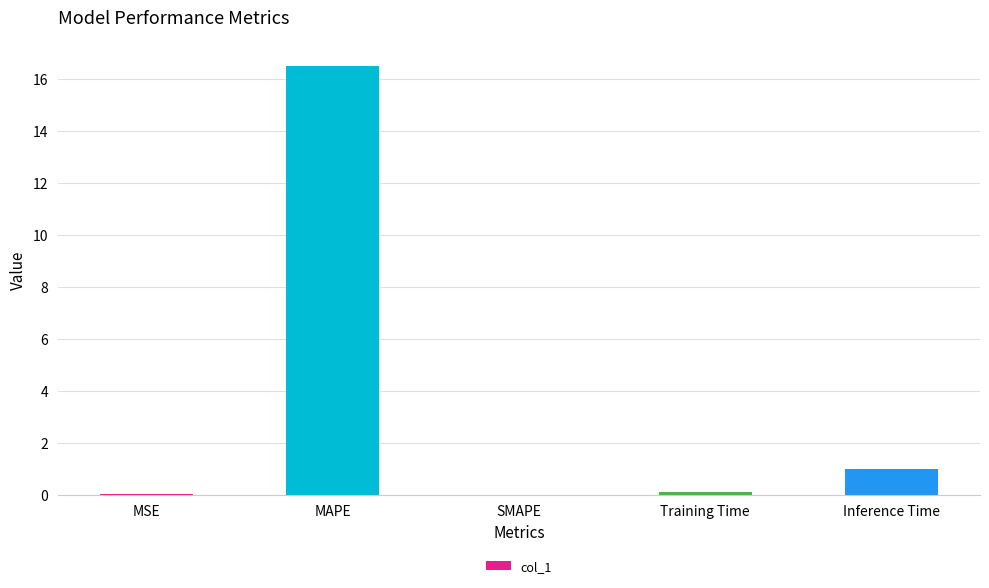

What is the sum of all values?

17.6